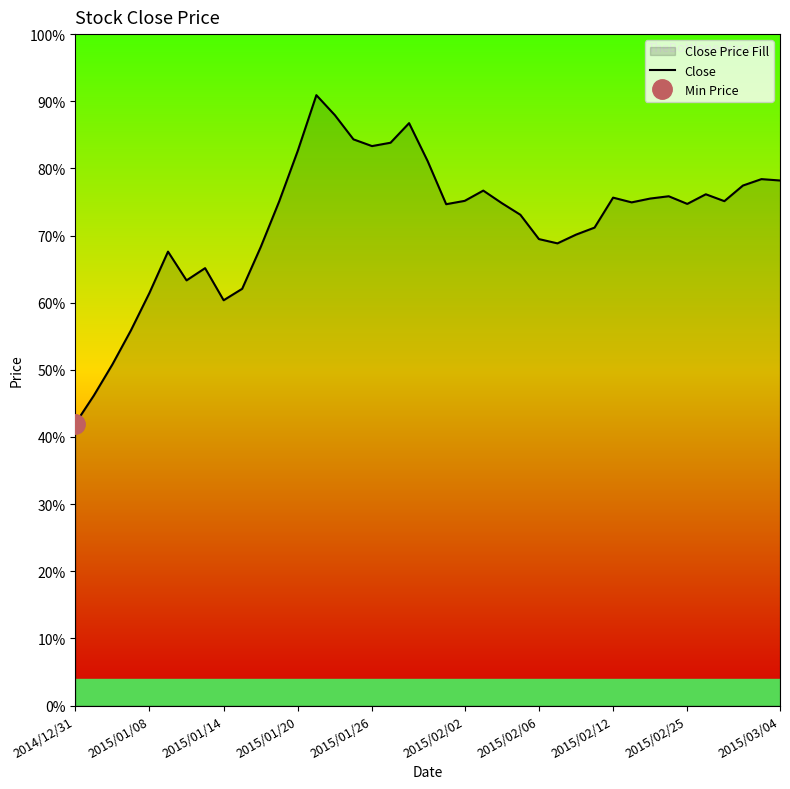

Which category has the lowest value across all series?

2014/12/31